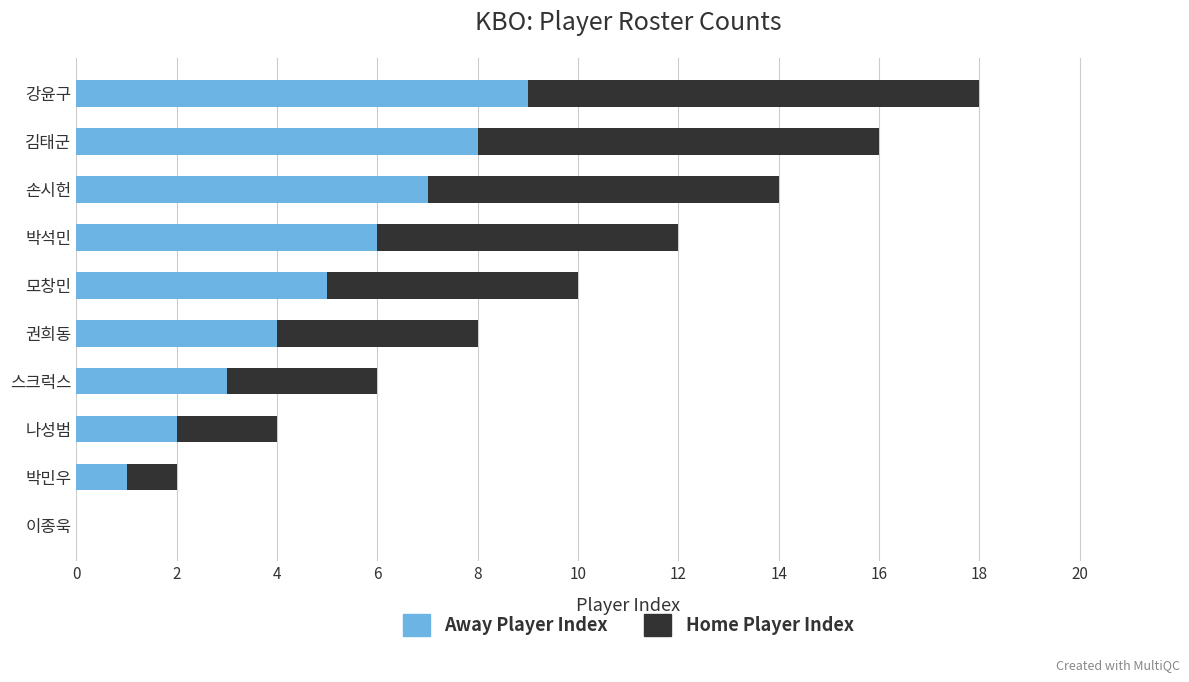

What is the total value across all series at 강윤구?

18